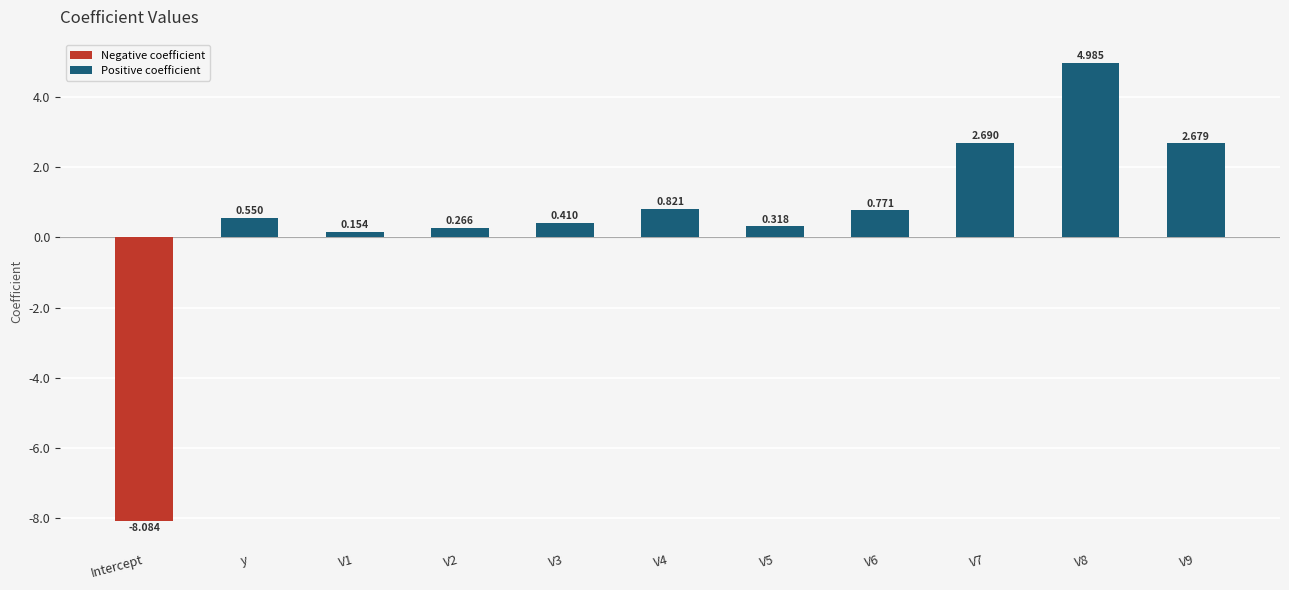

Where does the data first go above 0?

y